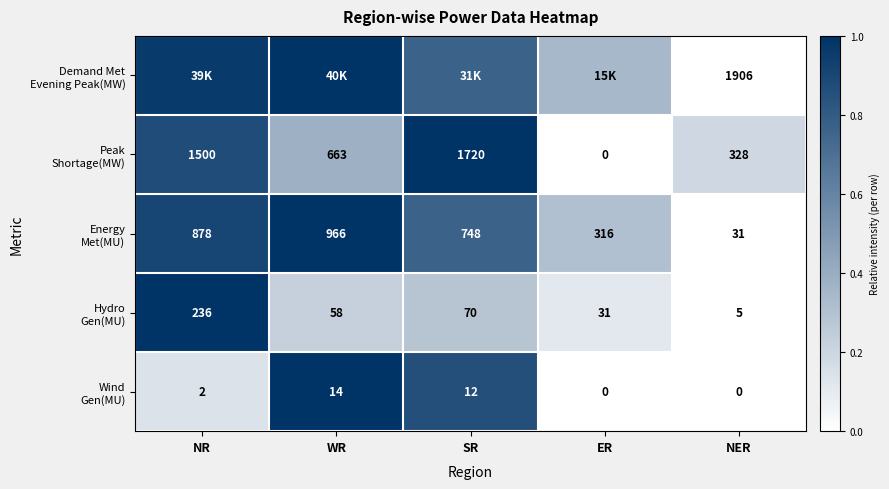

Which series has the largest total across all categories?

Demand Met Evening Peak(MW)